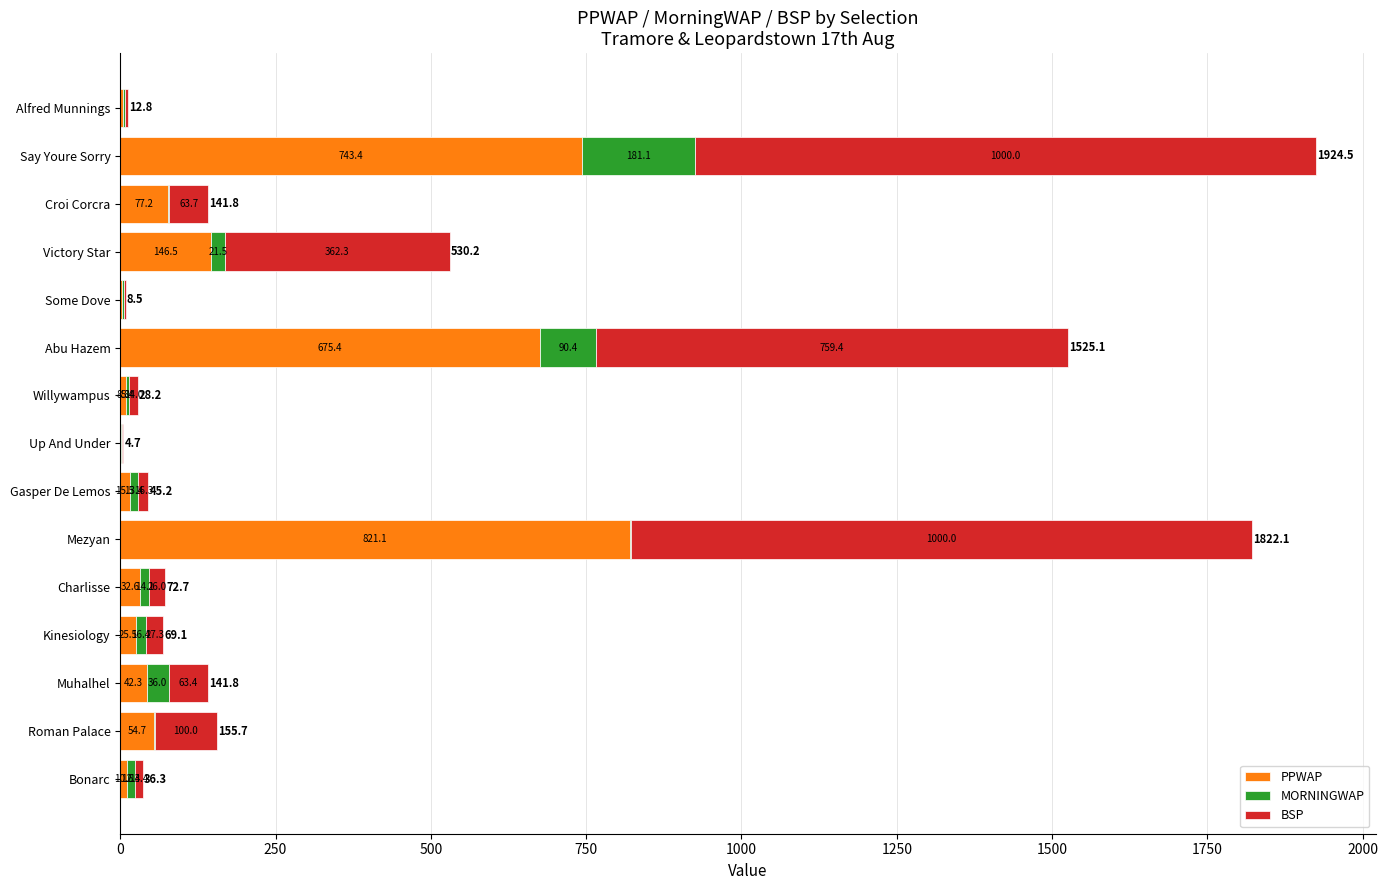

What are all the series names shown in the legend?

PPWAP, MORNINGWAP, BSP